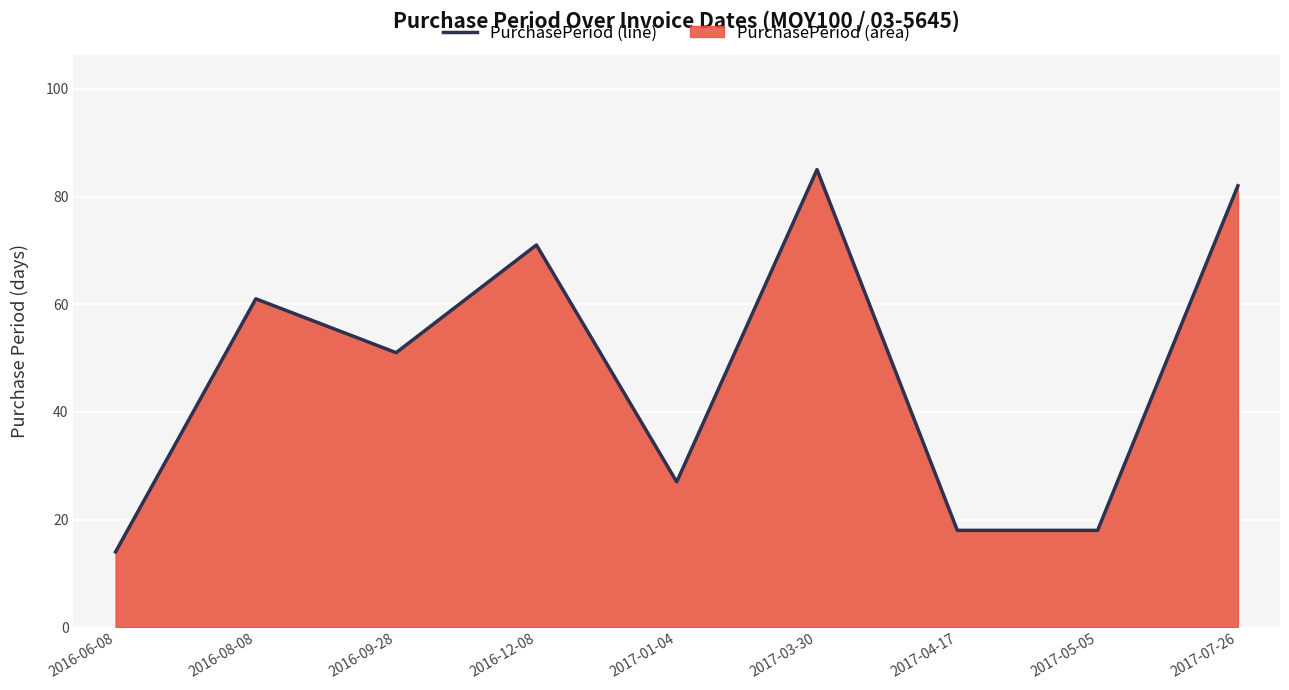

How many interior local valleys (lower than both neighbors) does the data have?

2